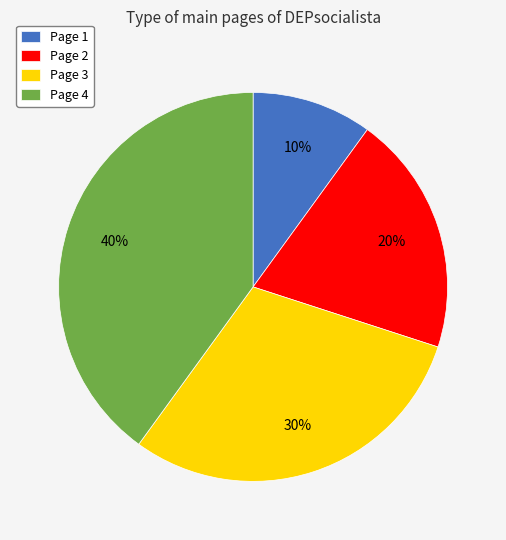

True or false: Page 4 accounts for 40% of the total.

True